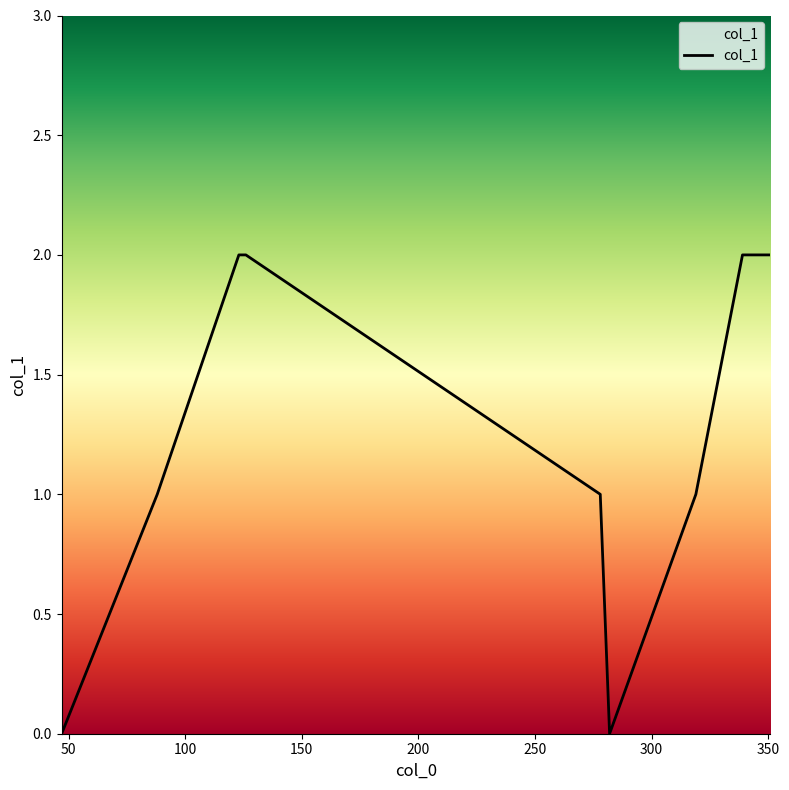

Does the chart have visible grid lines?

No